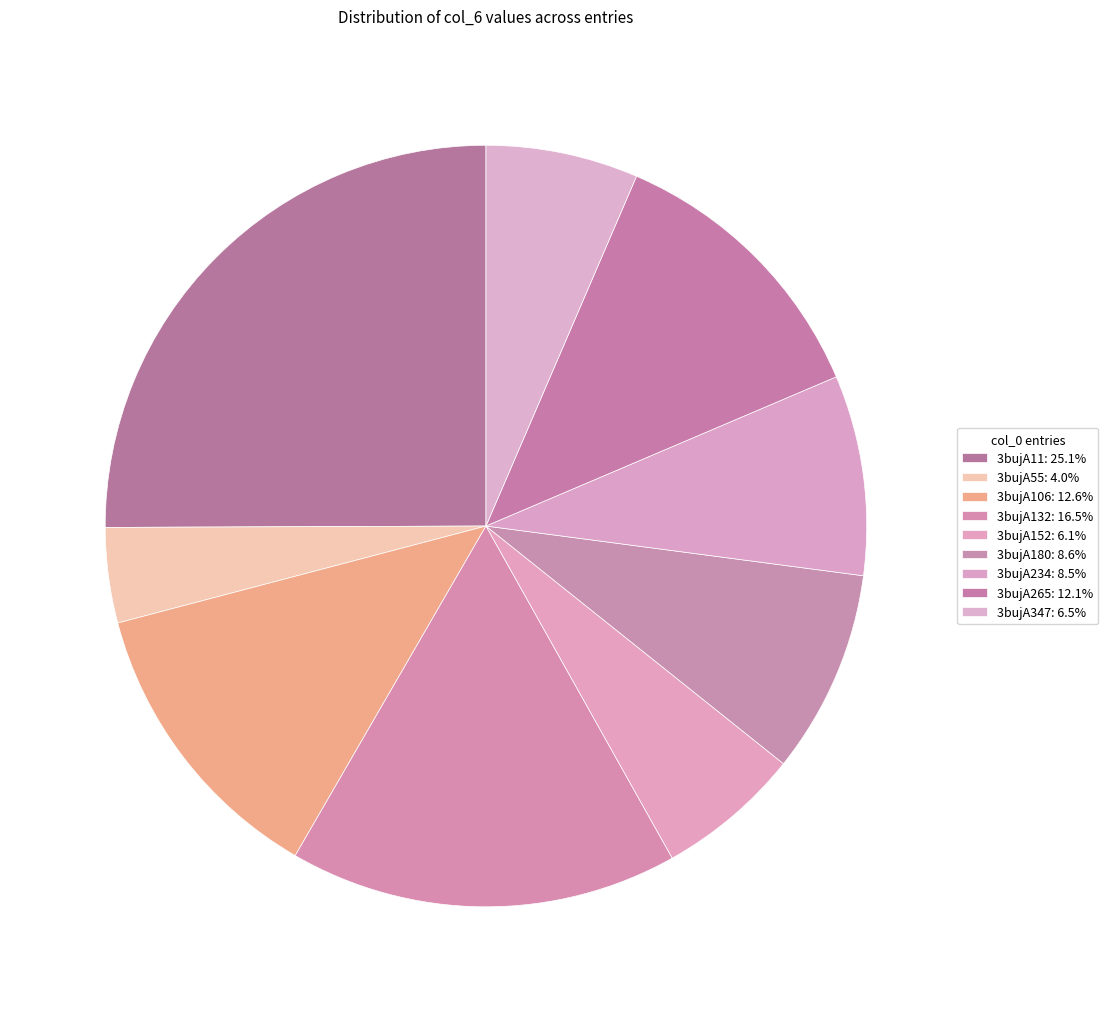

How many segments does this pie chart have?

9